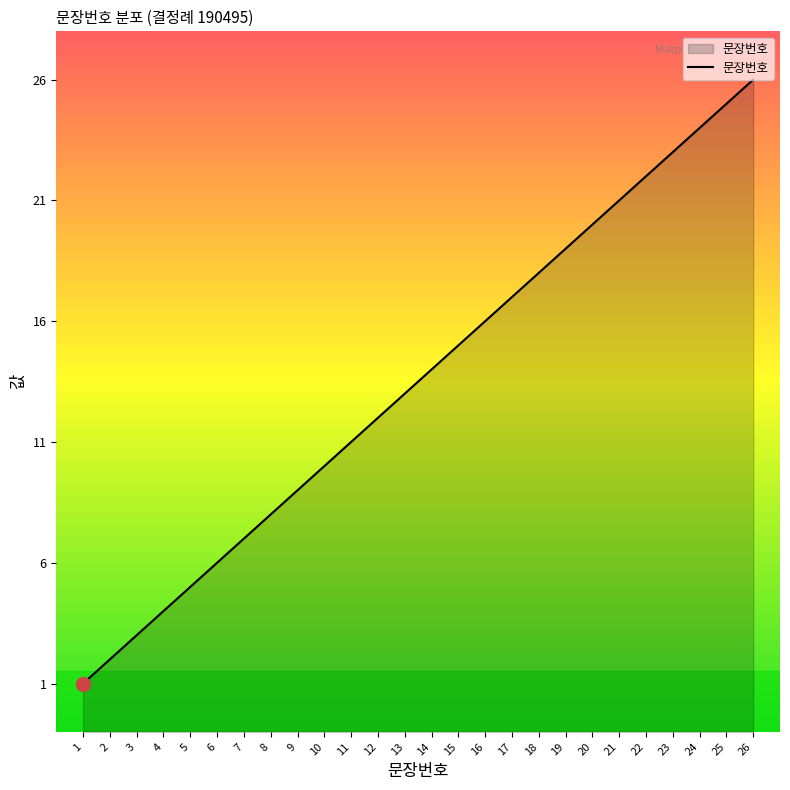

Is it true that the value at 26 is 26?

True